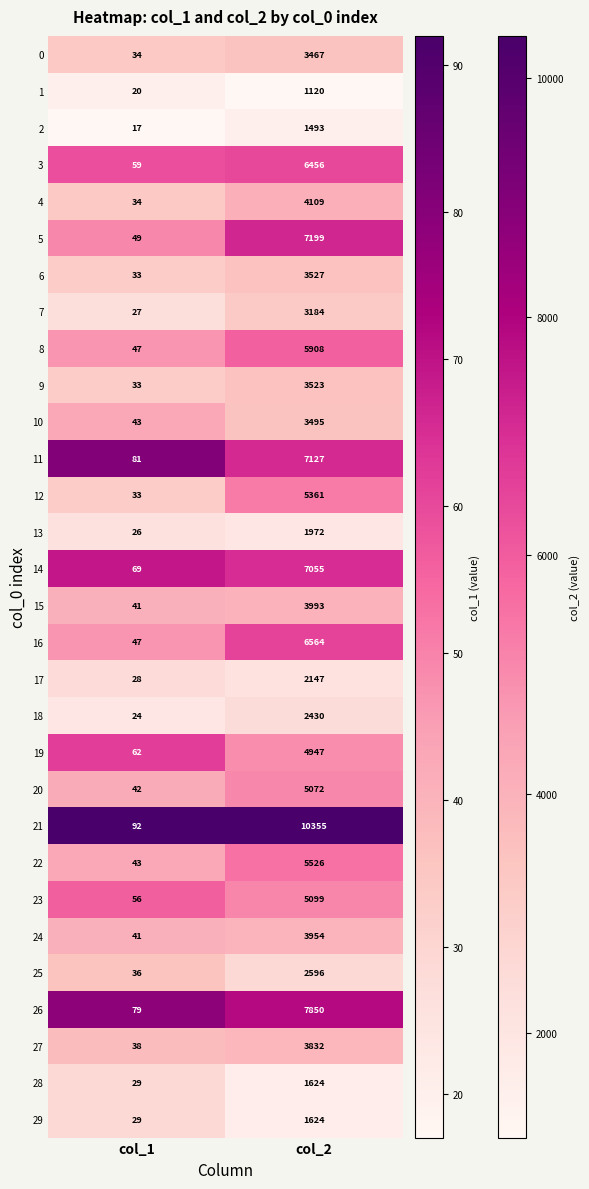

True or false: 3 has a value of 59 at col_1.

True